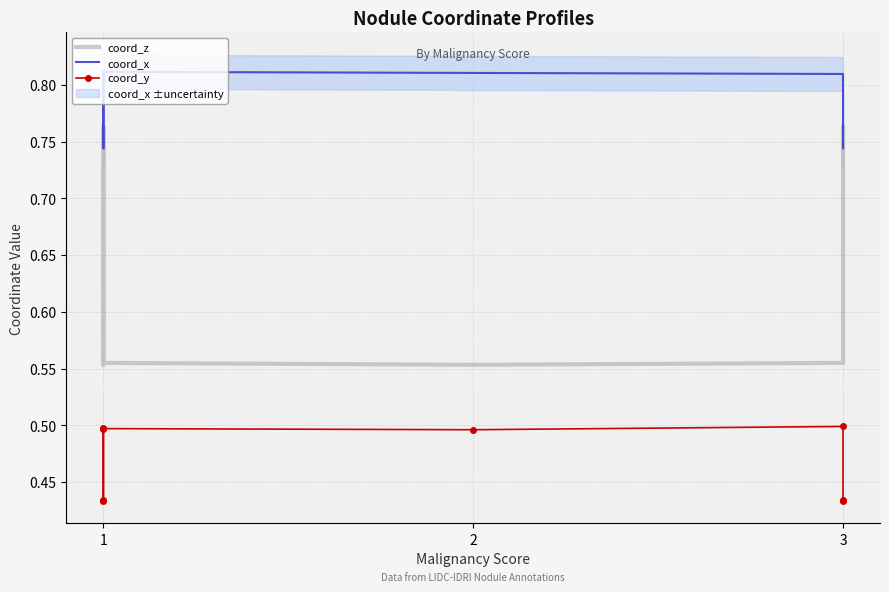

How many interior local peaks does the coord_z series have?

2